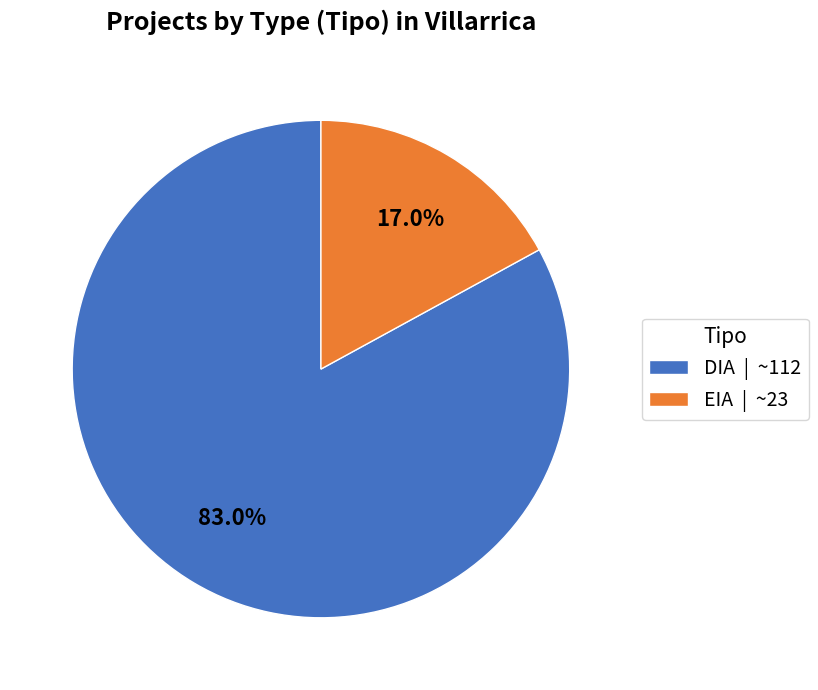

Is there a majority slice in this chart?

Yes